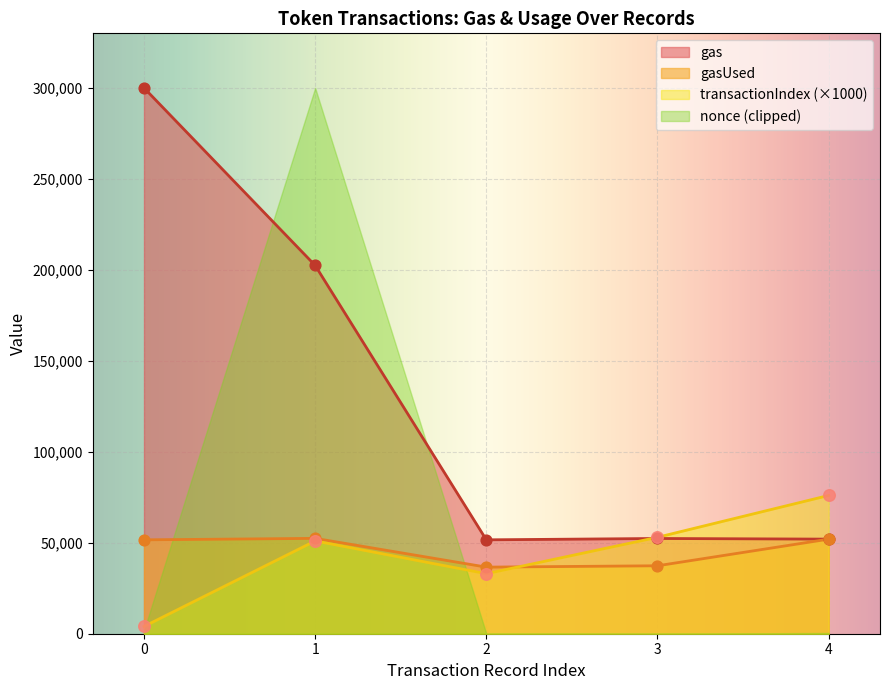

What is the total value across all series at 2?

121206